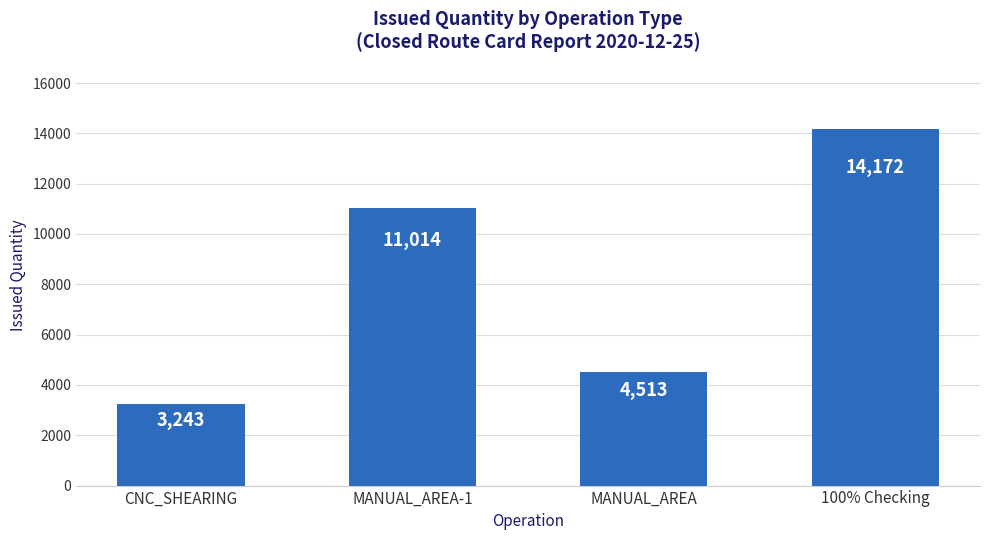

What is the ratio of the value at MANUAL_AREA to the value at MANUAL_AREA-1?

0.4